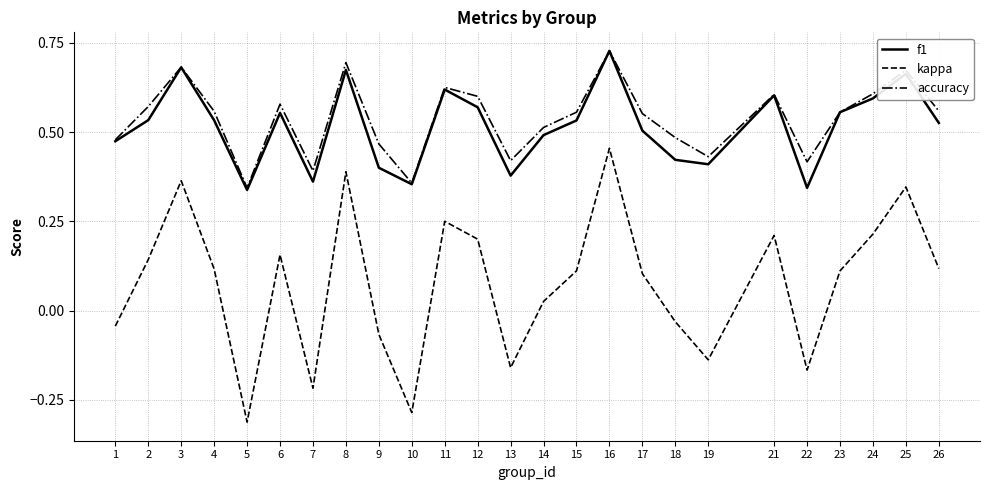

Between 3 and 13, which series saw the biggest shift?

kappa